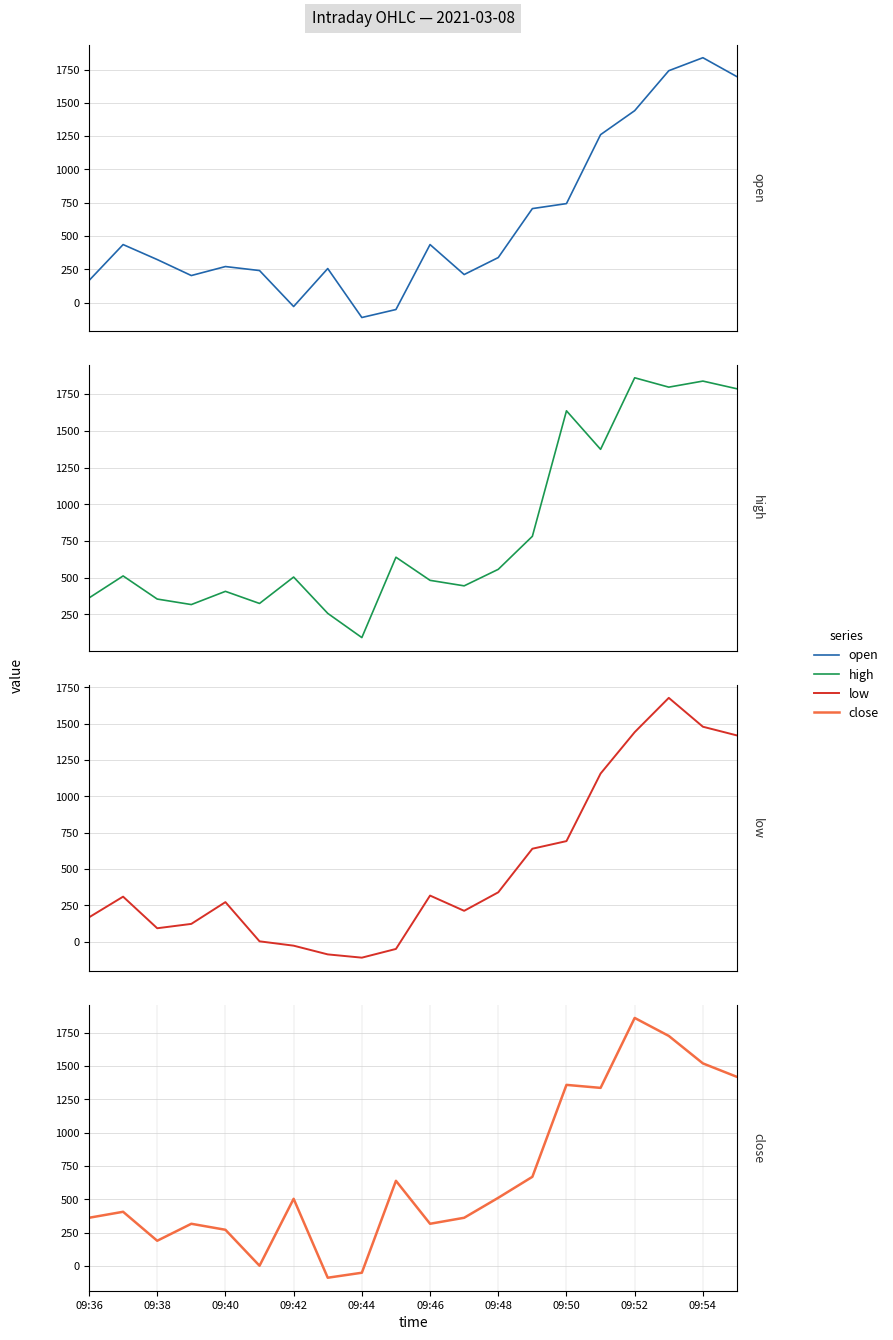

True or false: high has a value of 158.5 at 09:44.

False